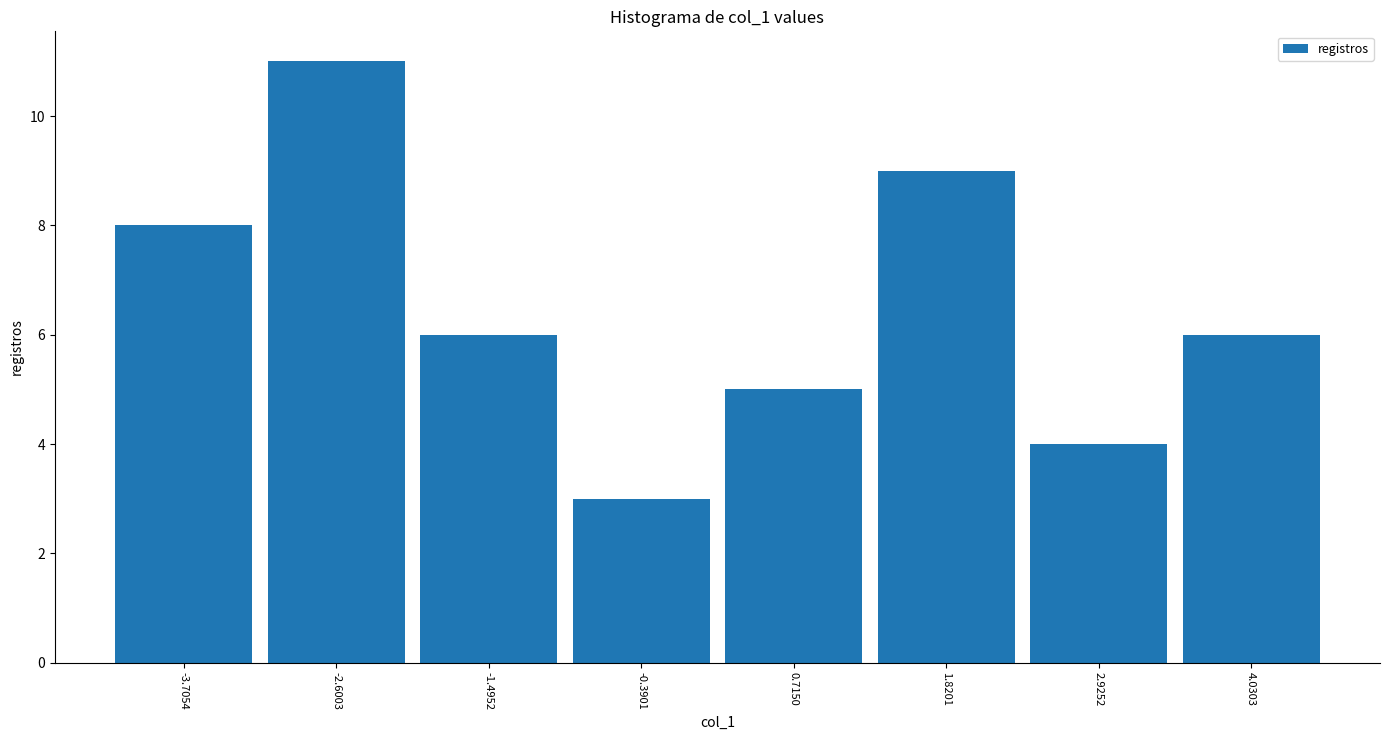

What is the height of the bar covering 1.2 to 2.4 on the x-axis? Neither the bar edges nor the heights are printed on the chart, so give them approximately, as read against the axes.

9